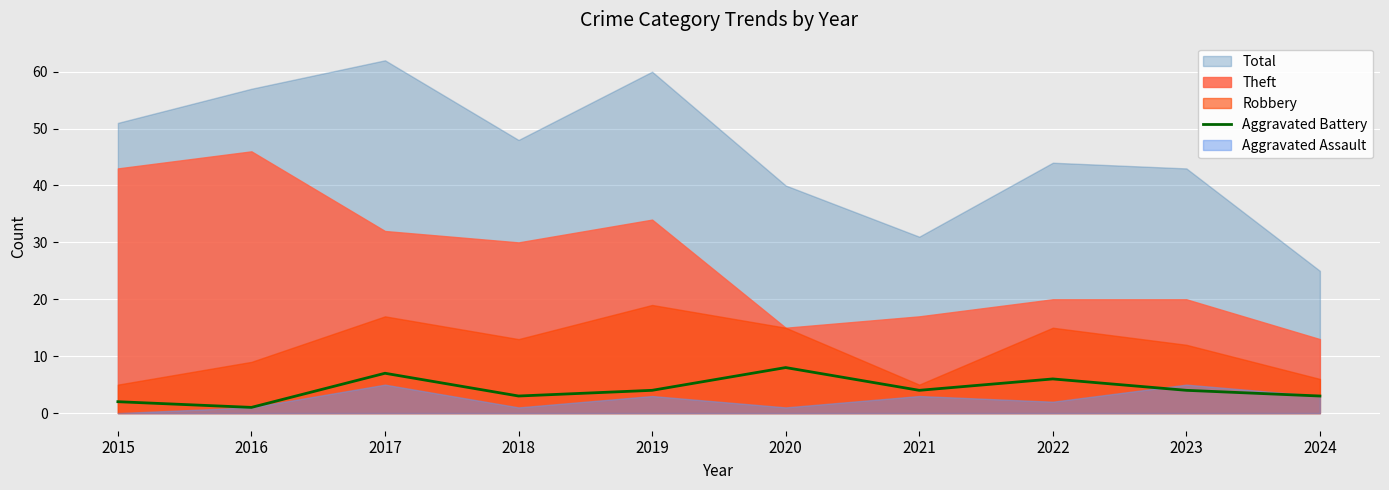

At which label does the data first exceed 4?

2017